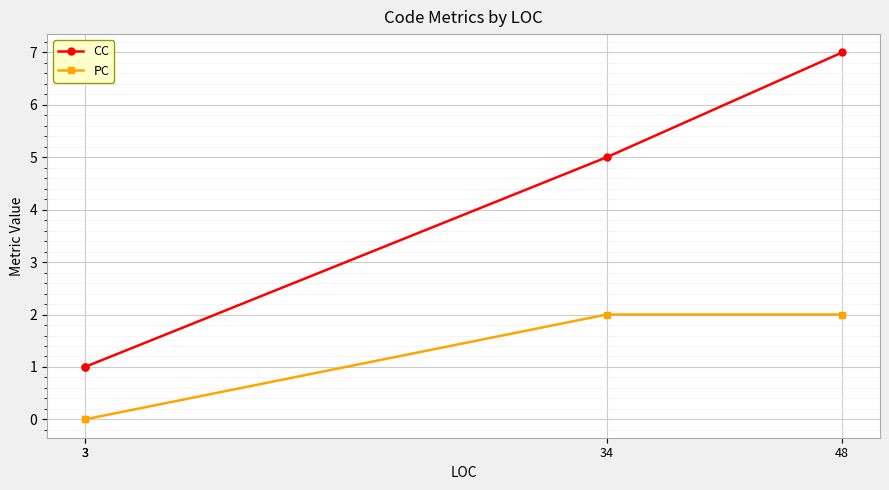

True or false: CC and PC intersect in this chart.

False